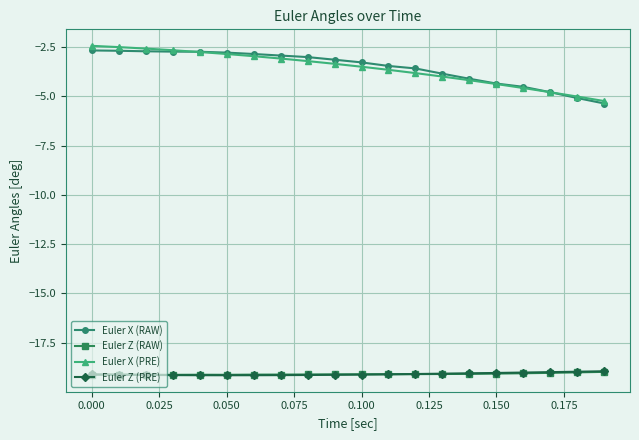

True or false: Euler Z (PRE) and Euler X (PRE) intersect in this chart.

False